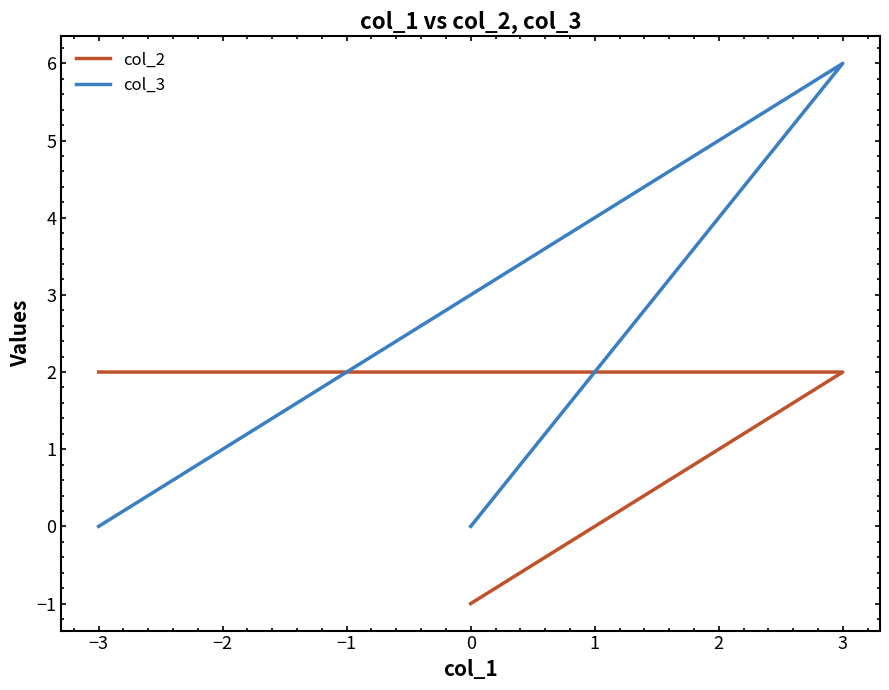

What are all the series names shown in the legend?

col_2, col_3